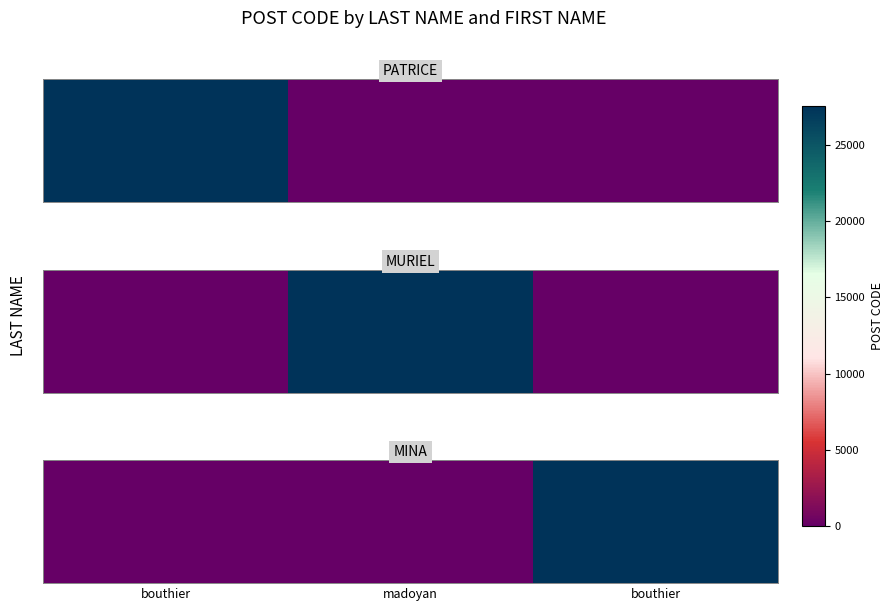

Which has a higher value, bouthier or madoyan?

bouthier